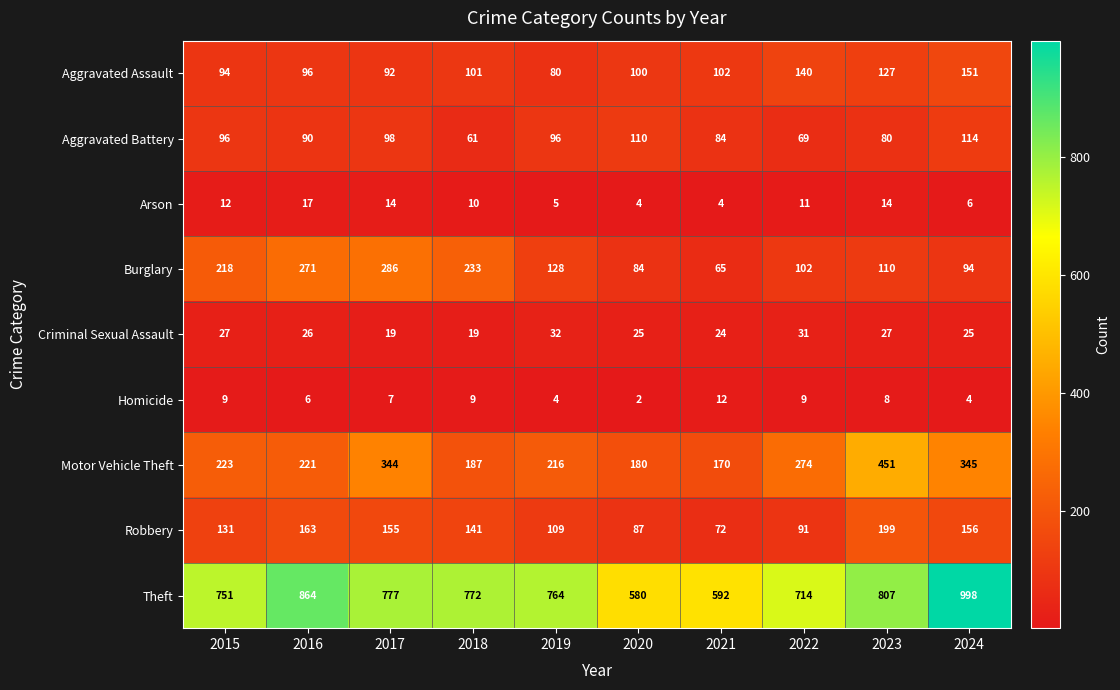

The value of Homicide at 2021 is 8. True or false?

False